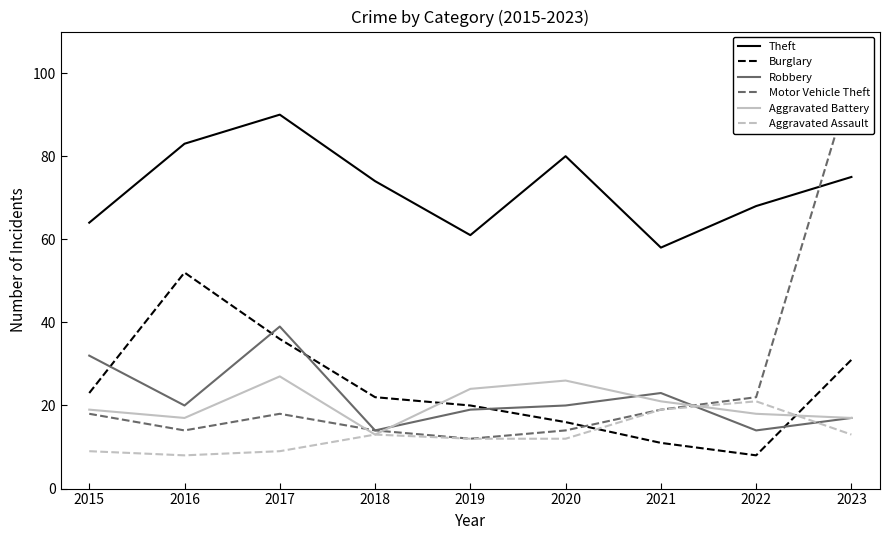

Does the chart have visible grid lines?

No